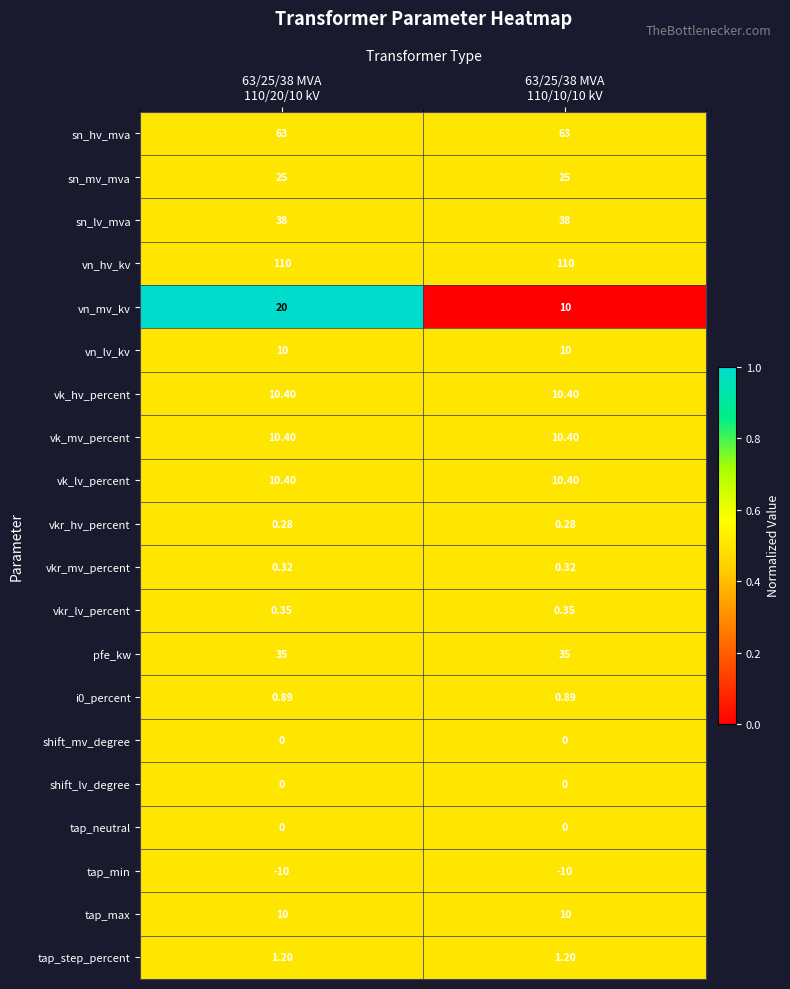

Which series has the largest total across all categories?

vn_hv_kv